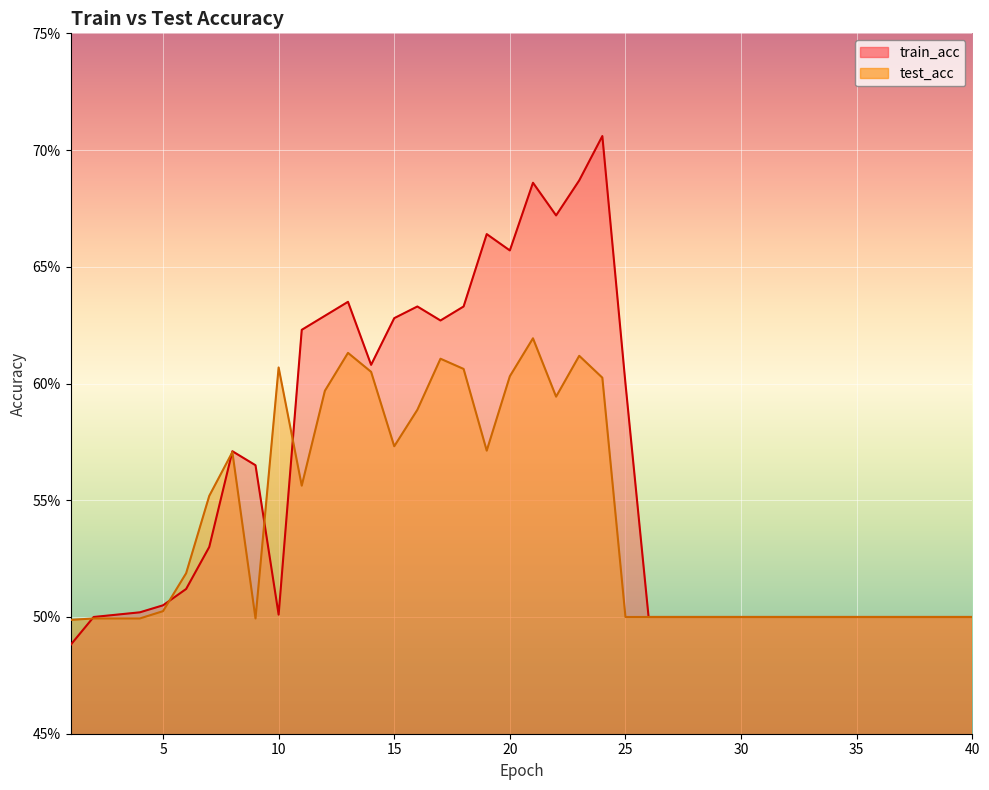

Which series has the largest range (max minus min)?

train_acc